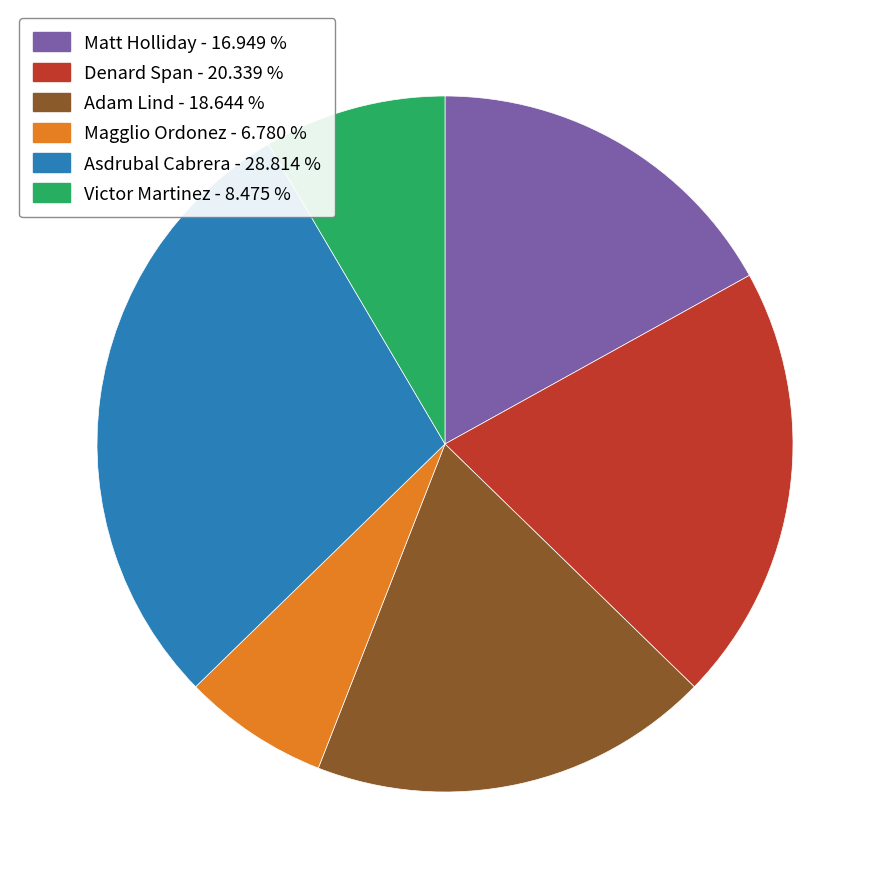

Approximately how many times larger is the value at Magglio Ordonez - 6.780 % compared to Matt Holliday - 16.949 %?

0.4